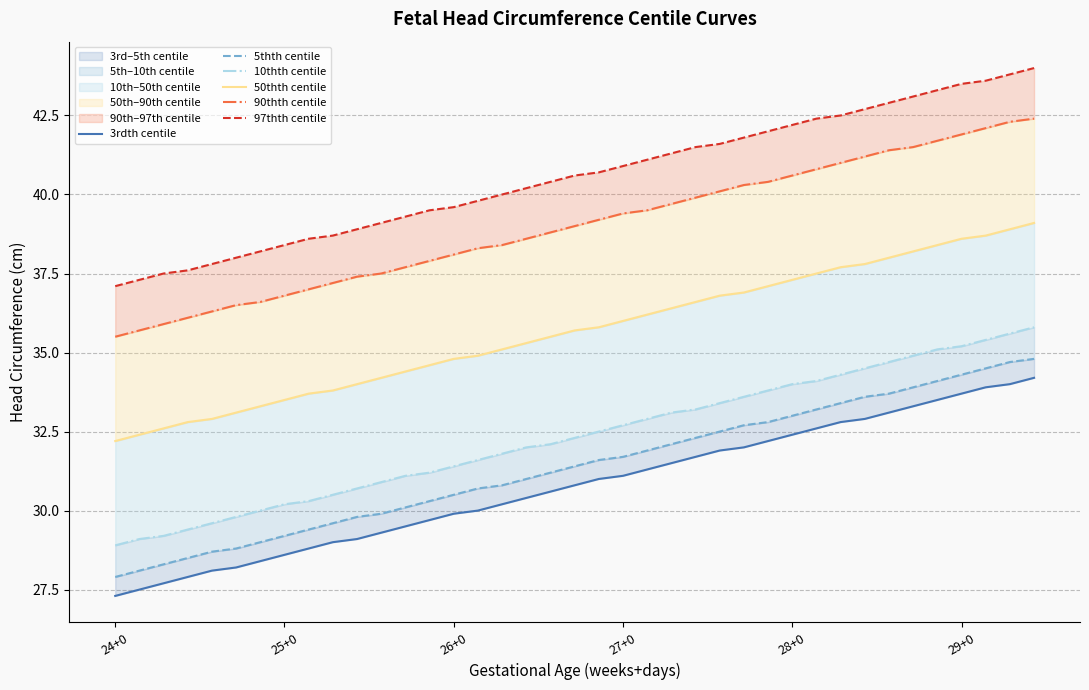

Is it true that 5thth centile equals 30.7 at 15?

True